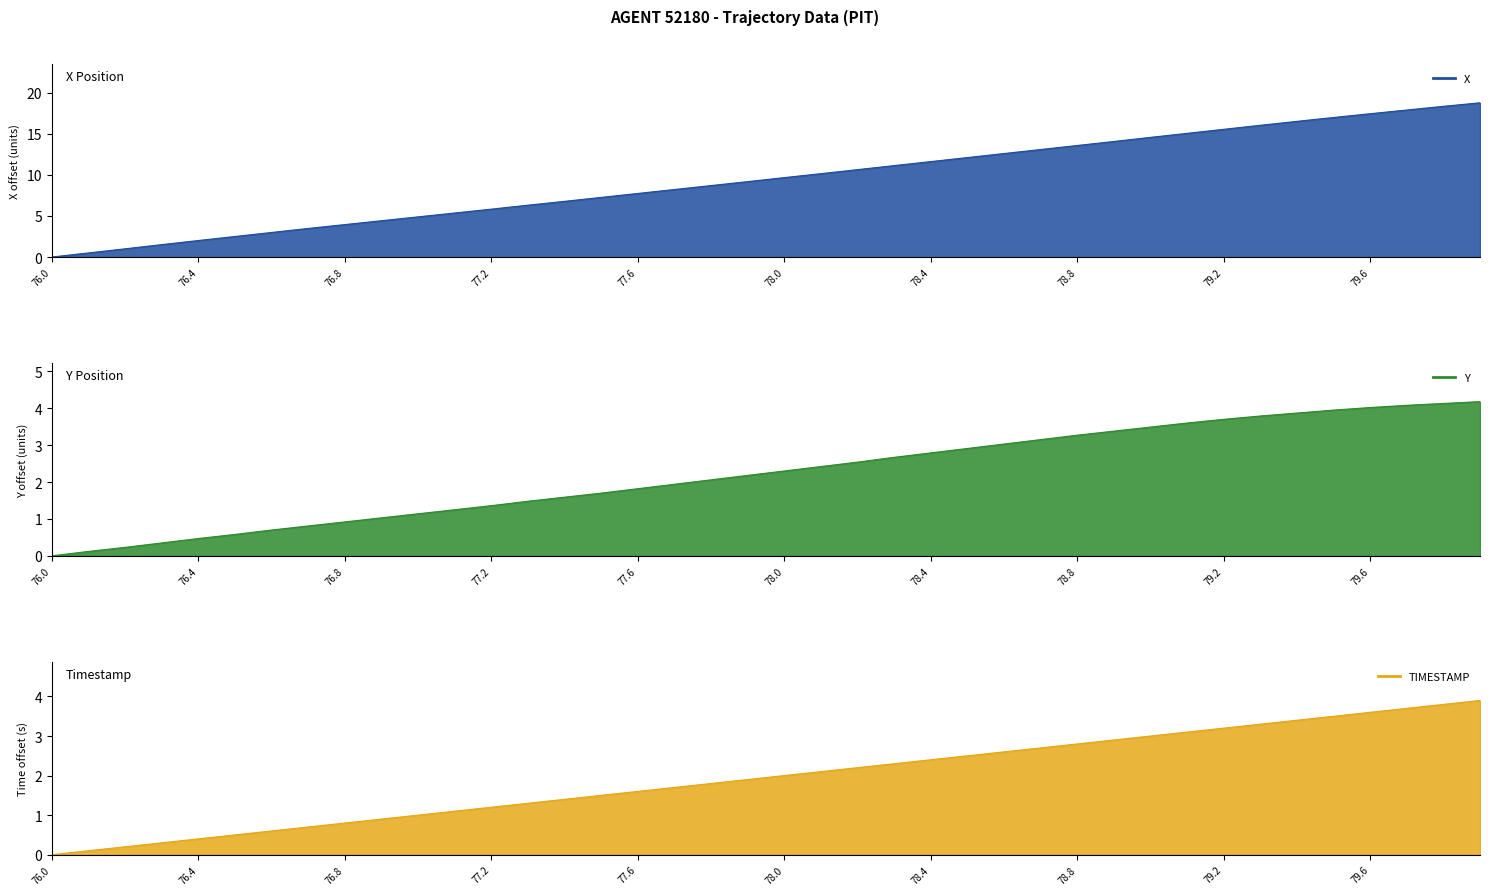

What is the sum of all X values?

378.5